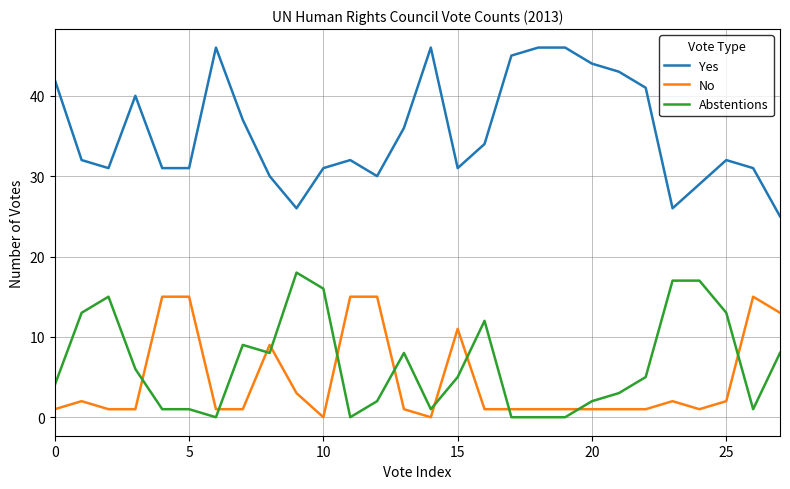

Is this an area chart (filled region under the line)?

No